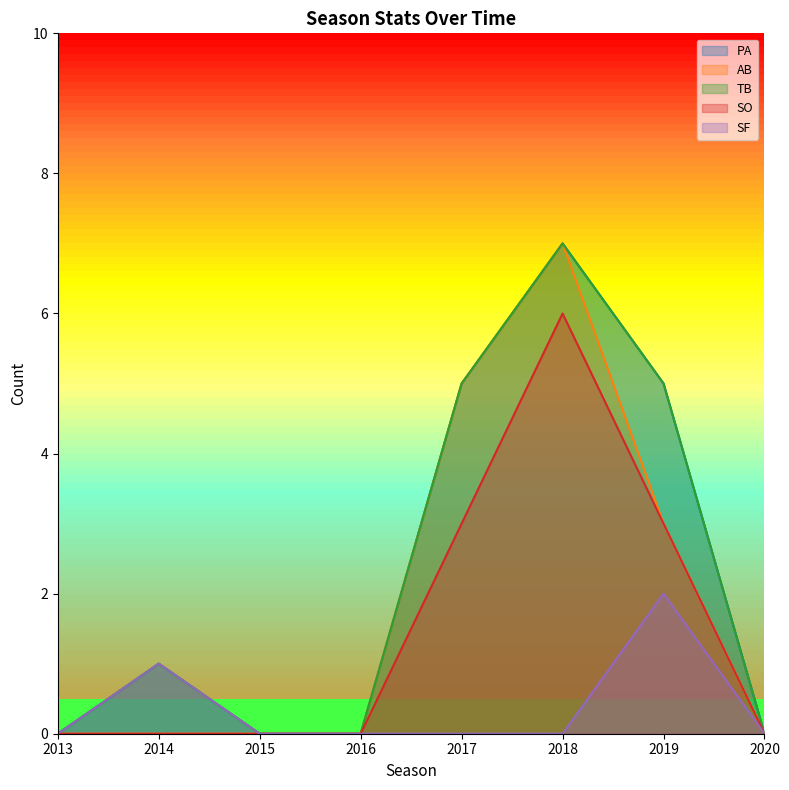

What is the value of the SO point at the 7th from the left?

3